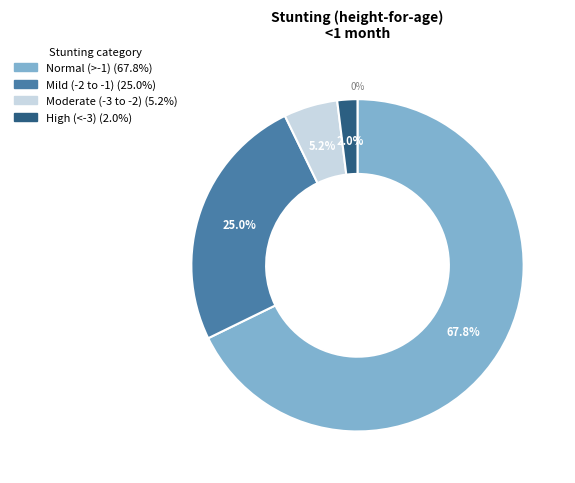

To the nearest percent, what is the difference between the High (HAZ-score < -3) and Moderate (HAZ-score between -3 and -2) slice percentages?

3%